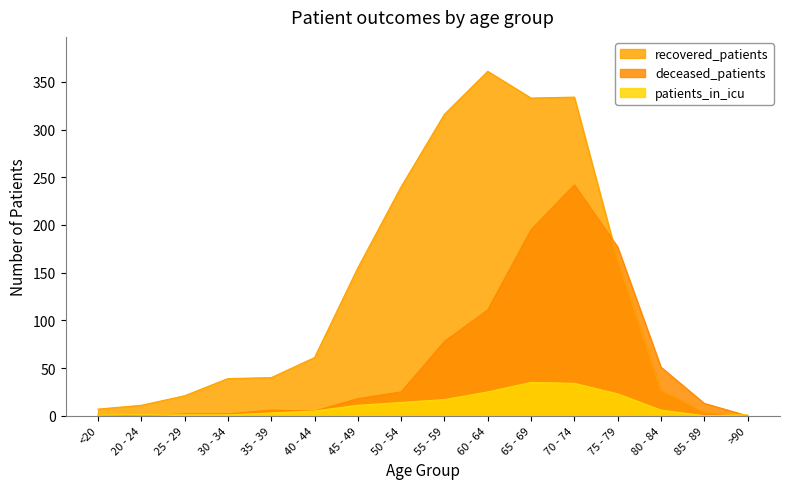

Which label corresponds to the largest value in the chart?

60 - 64